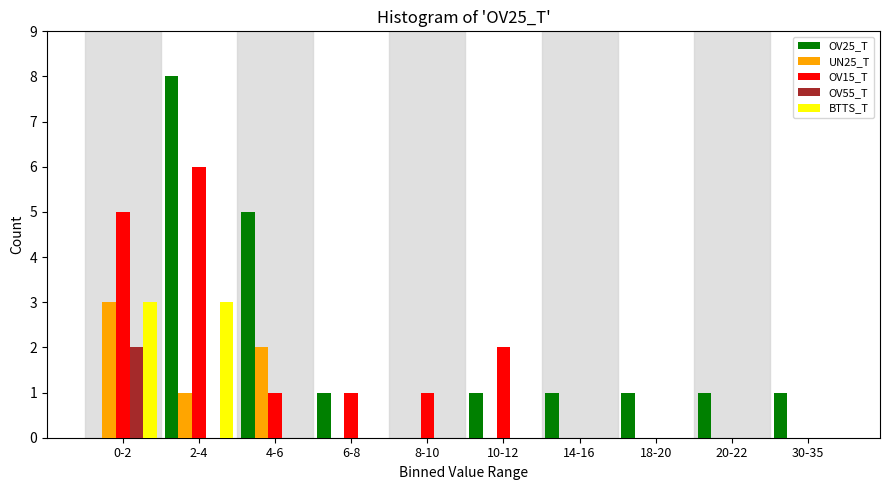

What is the greatest value displayed?

8